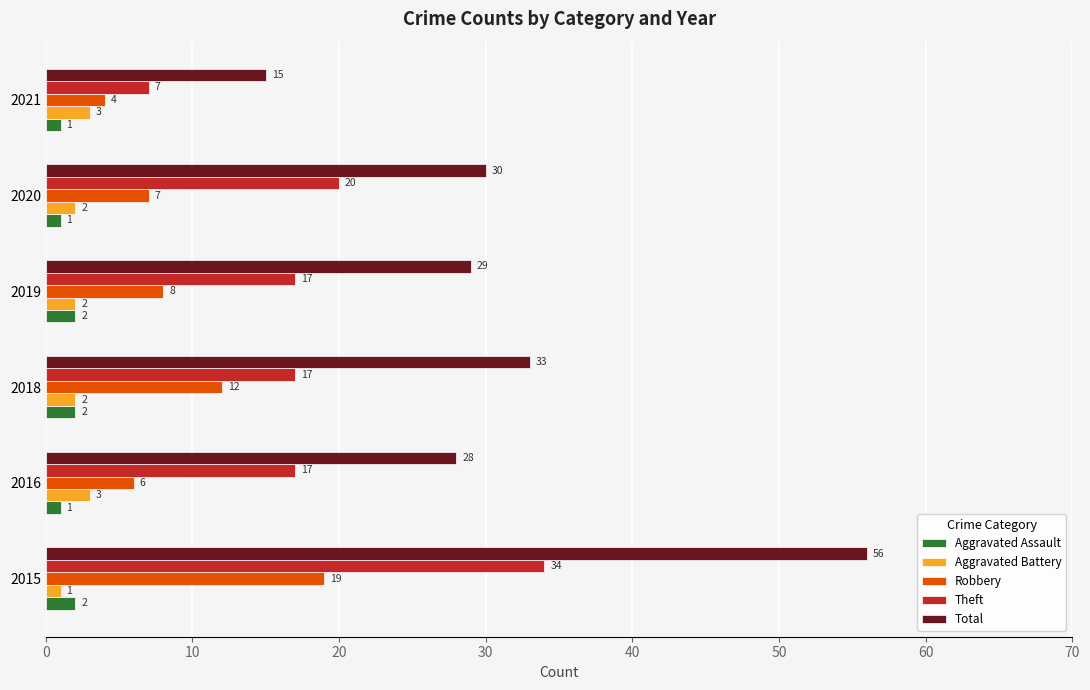

What is the difference between the Total values at 2019 and 2015?

27